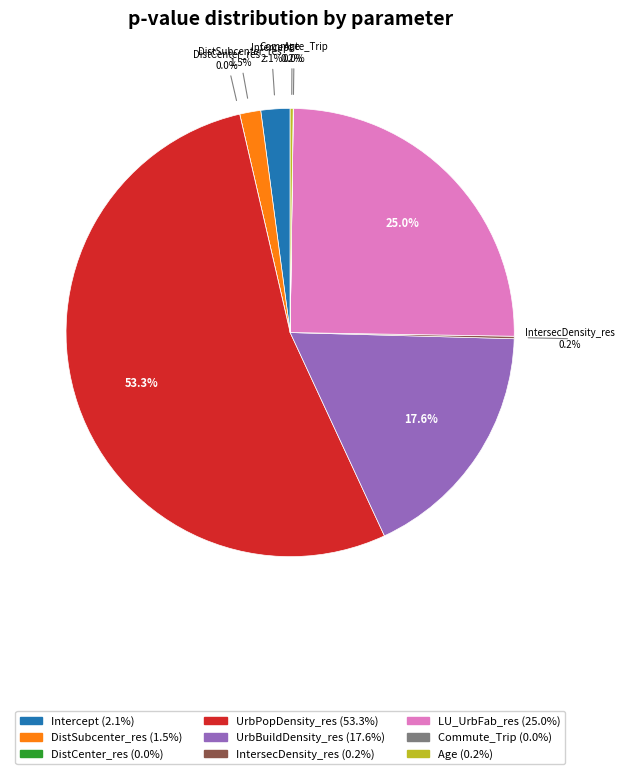

To the nearest percent, what is the difference between the IntersecDensity_res and UrbBuildDensity_res slice percentages?

17%